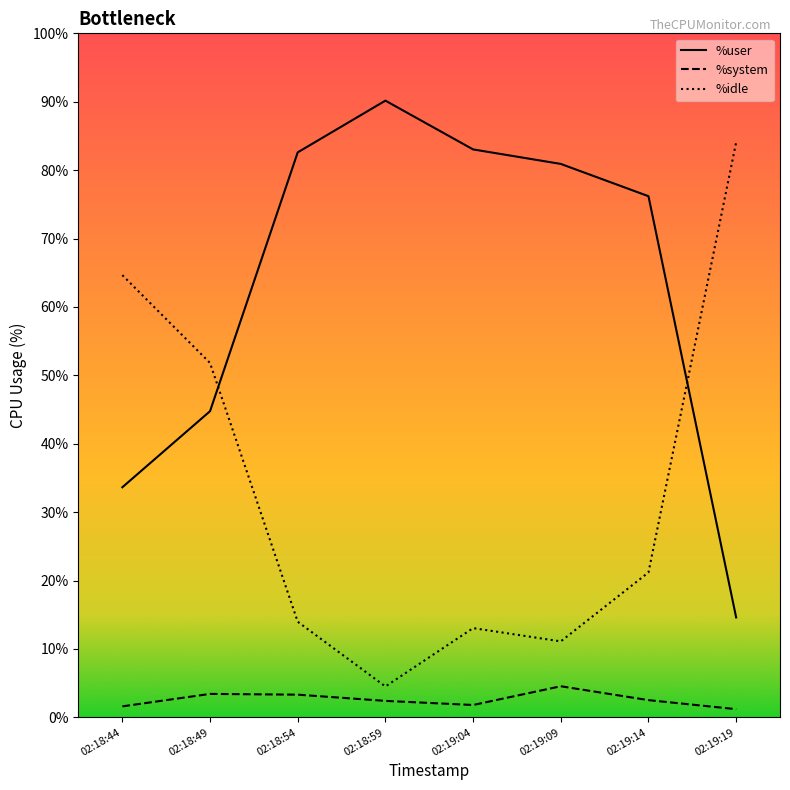

Which category has the highest value across all series?

02:18:59